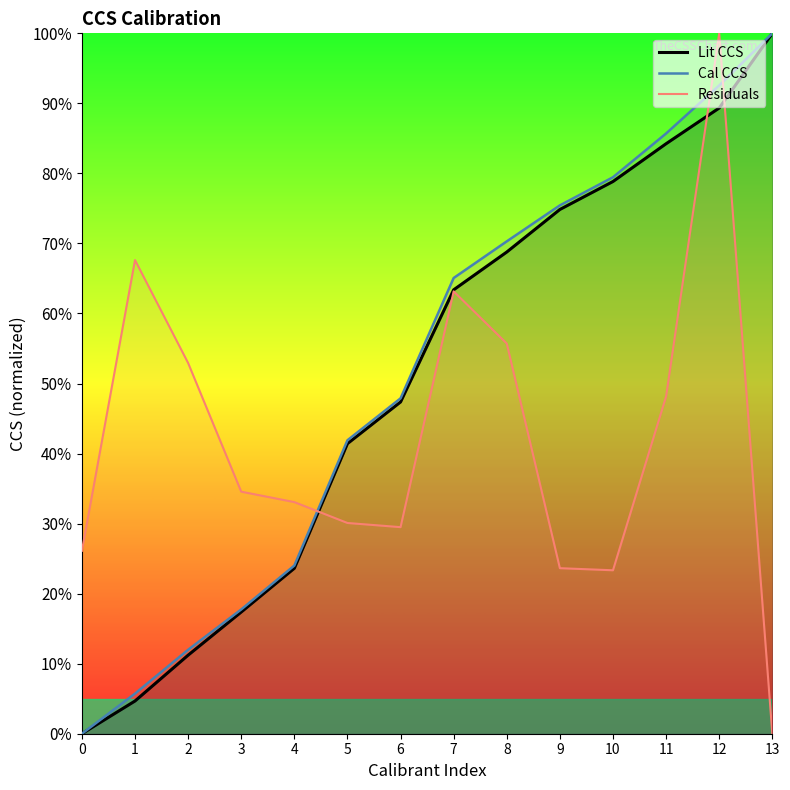

True or false: Cal CCS and Lit CCS cross at least once.

False